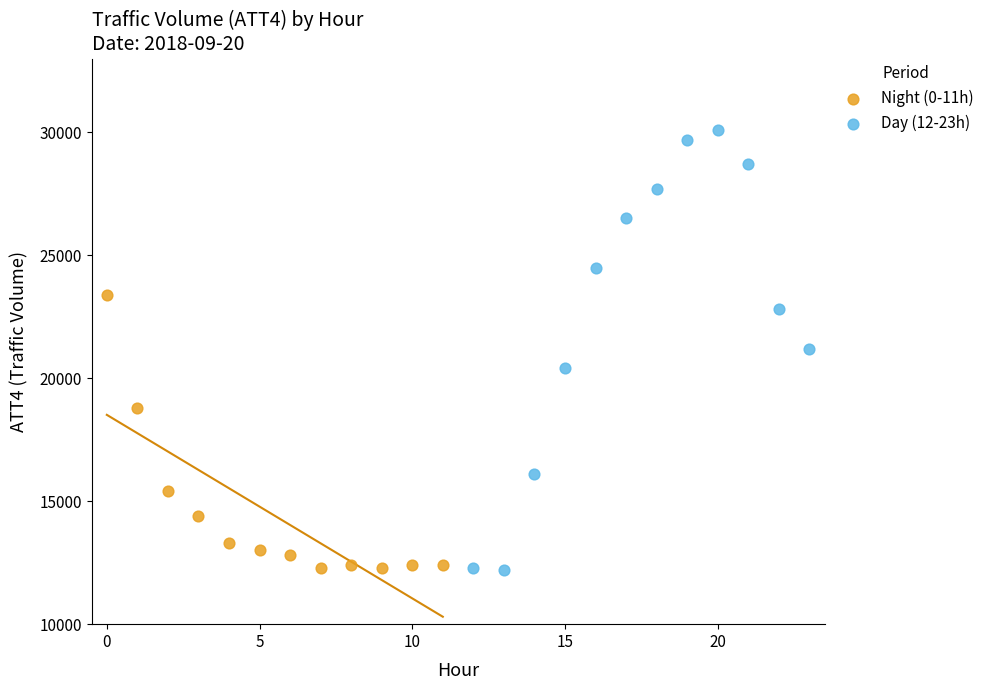

Which series has the widest spread of Y values?

Day (12-23h)